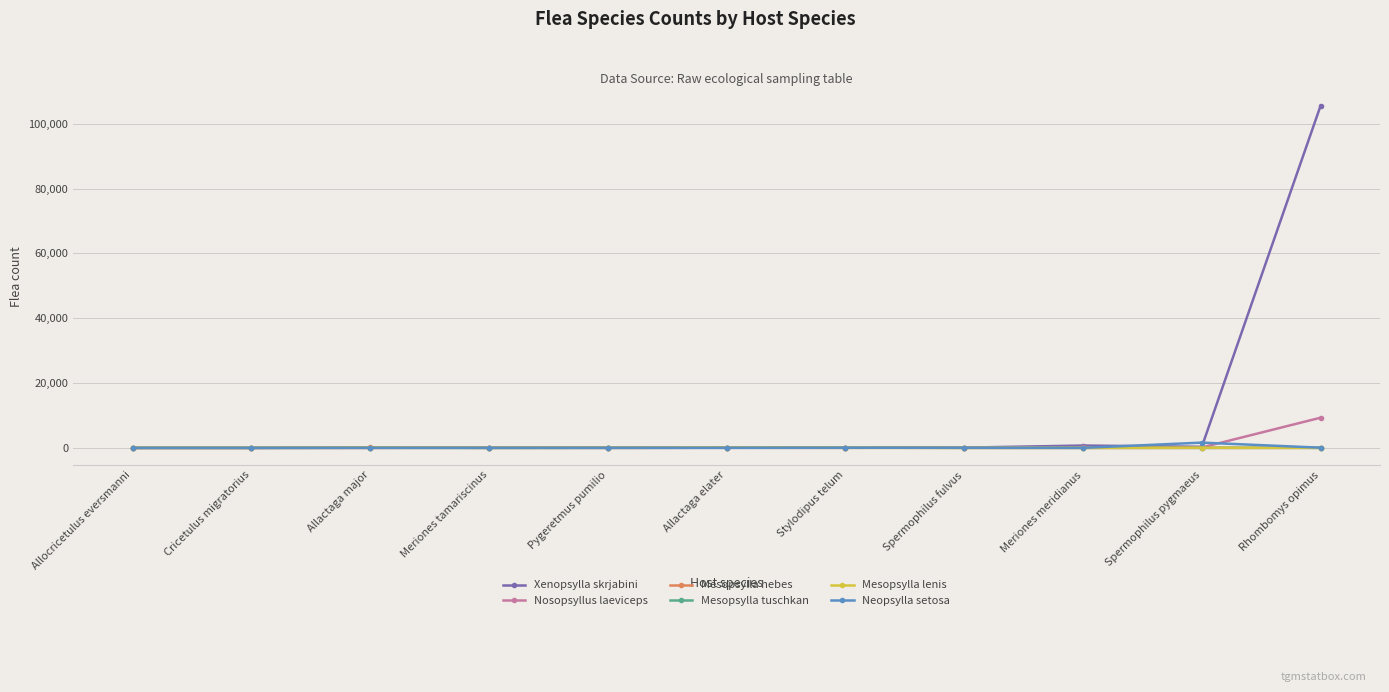

How many lines are shown in the chart?

6